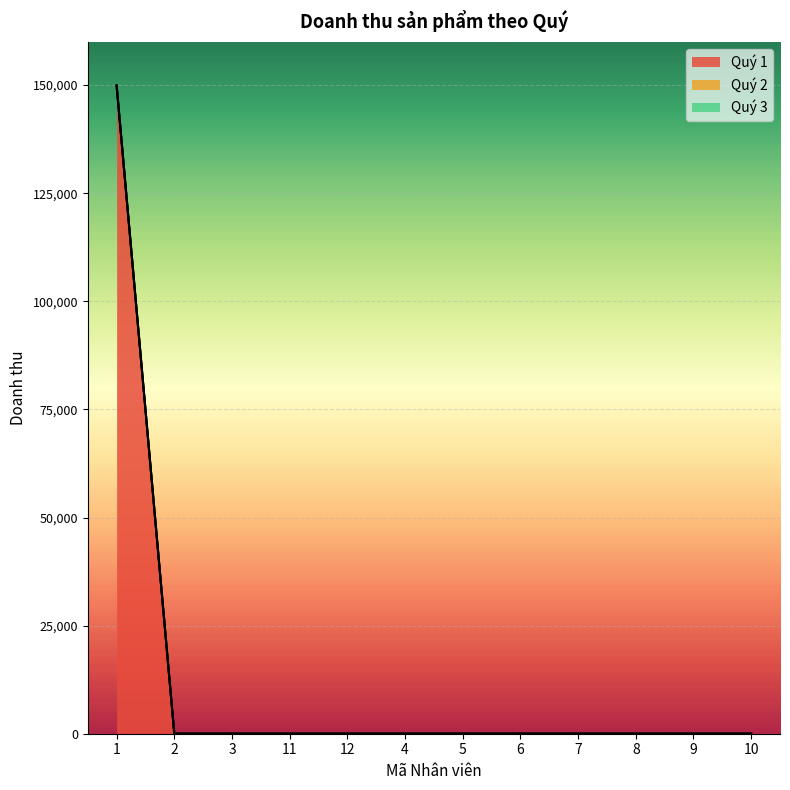

Which series has the largest total across all categories?

Quý 1